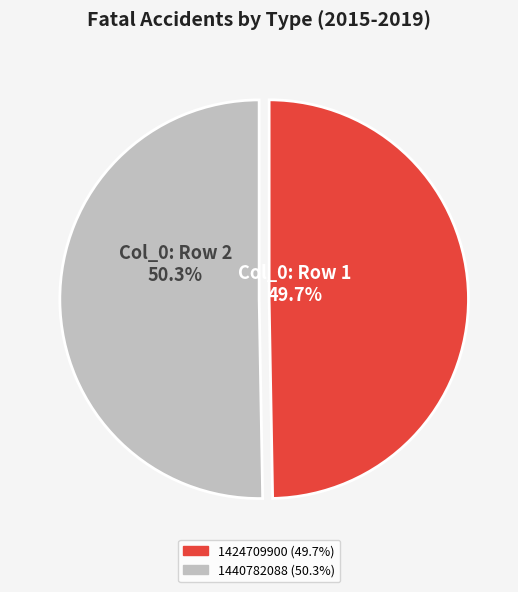

True or false: 1424709900 accounts for 50% of the total.

True